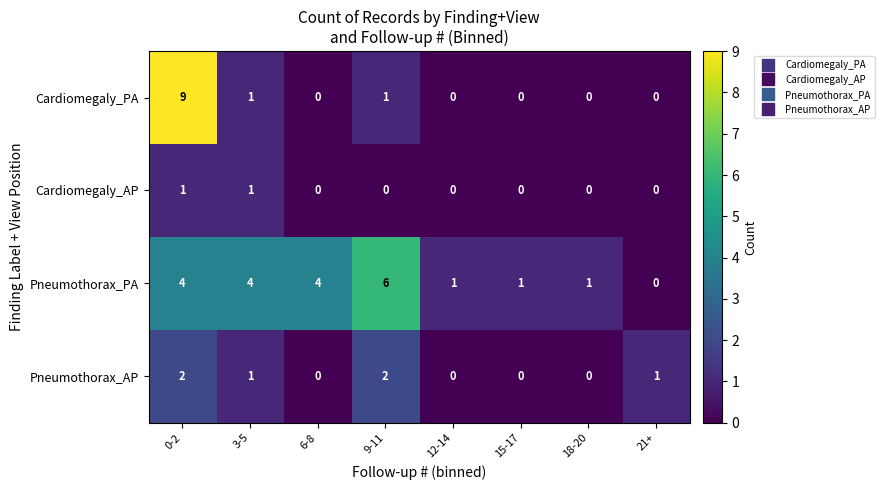

Which label corresponds to the largest value in the chart?

0-2